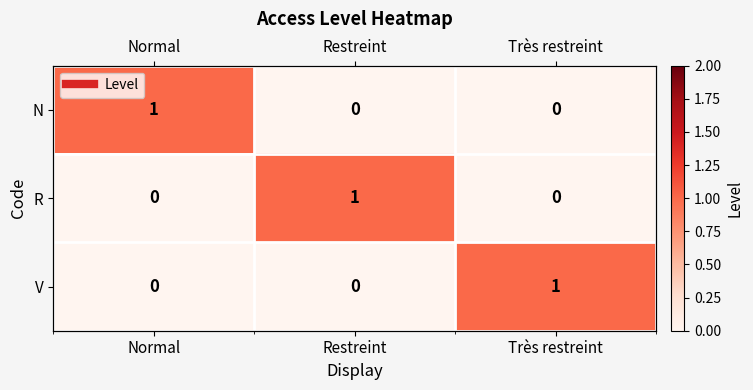

Count the V values in the range 0 to 1.

3